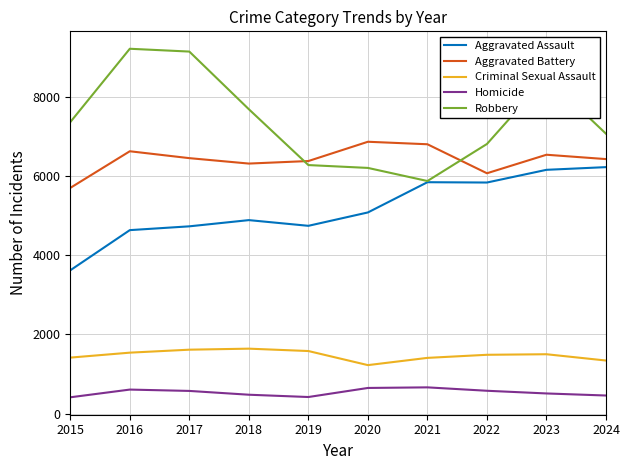

At how many categories does at least one series exceed 5834?

10